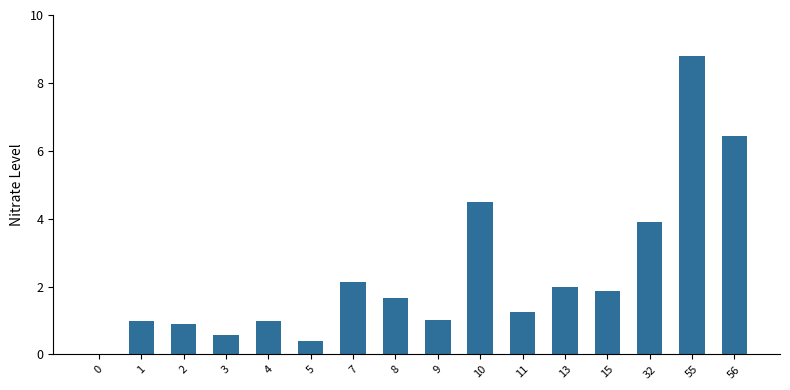

Reading left to right, what are all the values shown in this chart?

0.0	1.0	0.9	0.6	1.0	0.4	2.1	1.7	1.0	4.5	1.3	2.0	1.9	3.9	8.8	6.4